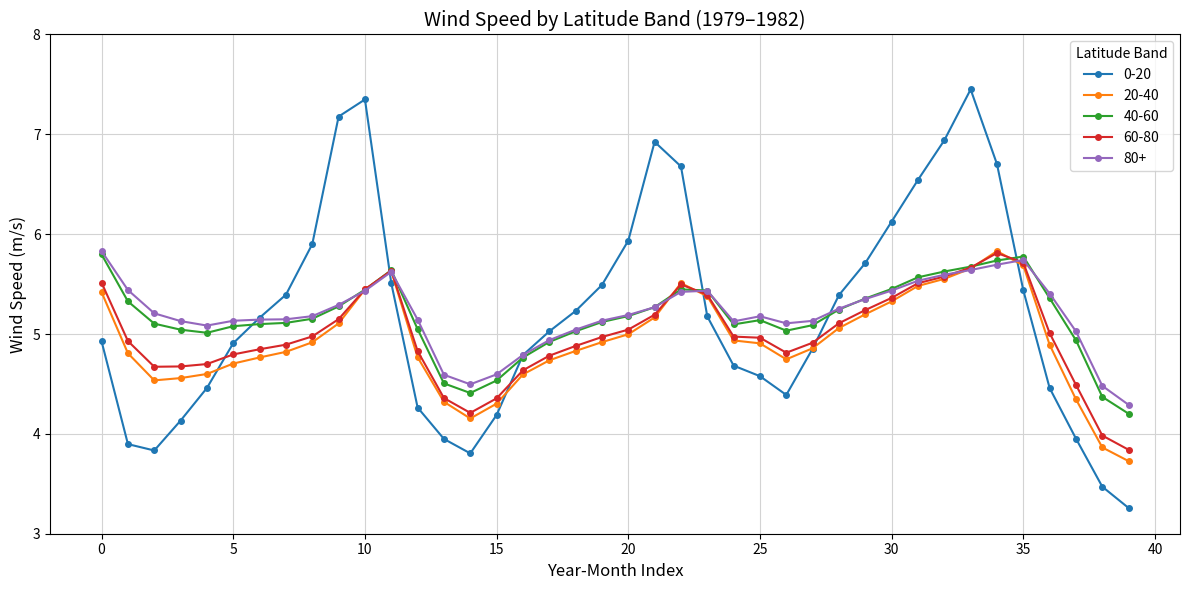

Is this an area chart (filled region under the line)?

No